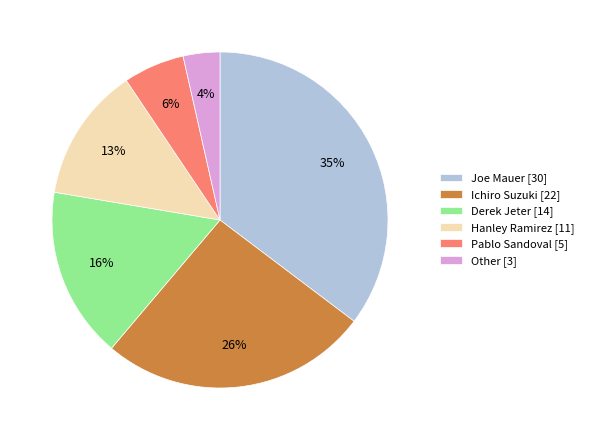

Is it true that Other is 10% of the pie?

False